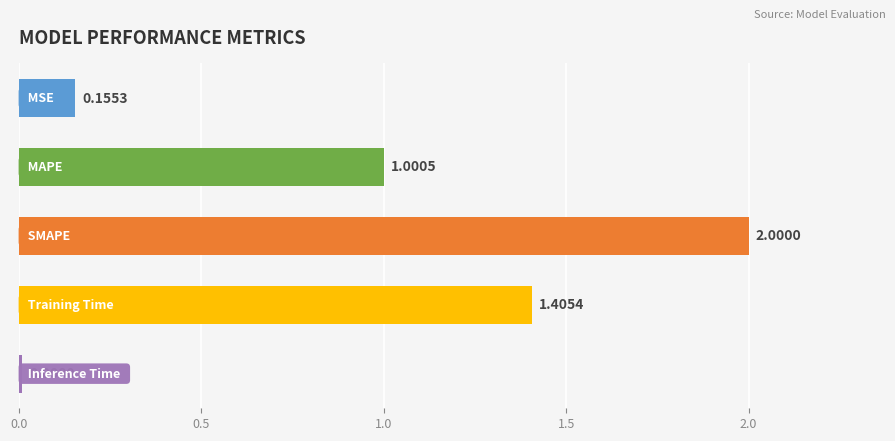

What is the difference between the second highest and minimum values?

1.4